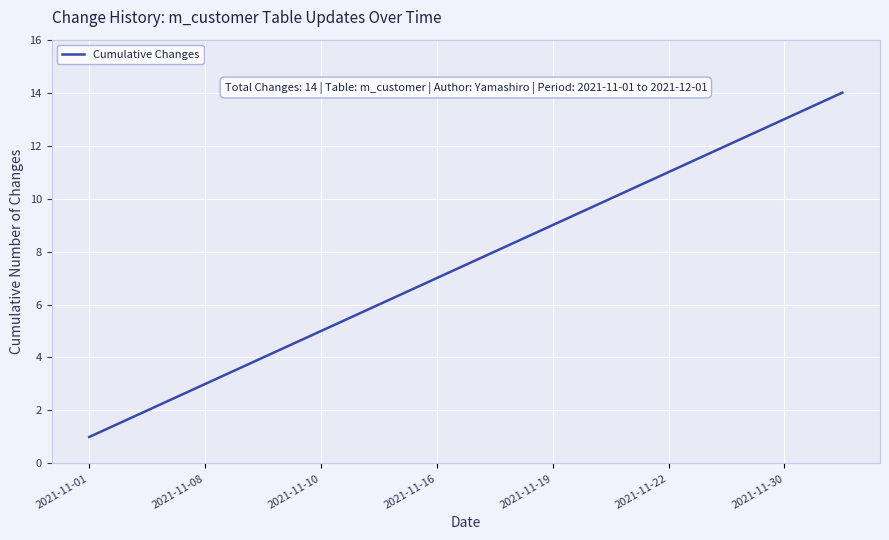

What is the difference between the maximum and minimum values?

13